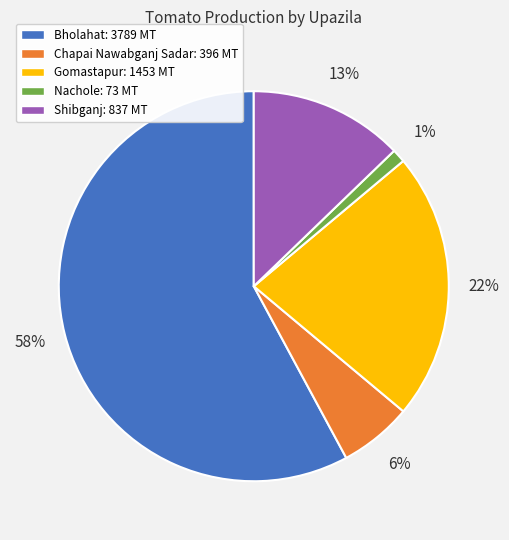

Does any single category account for the majority?

Yes